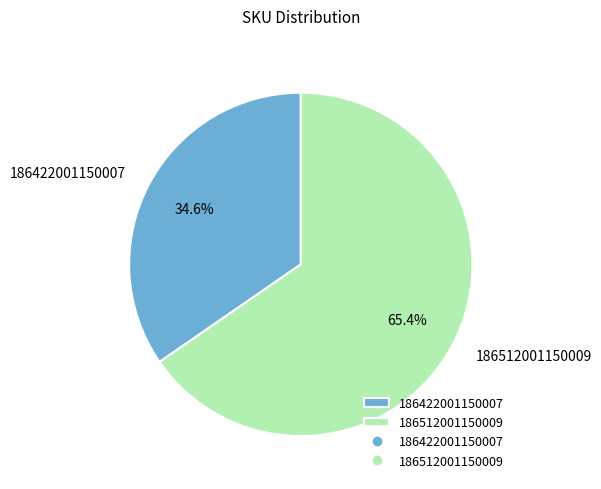

To the nearest percent, what is the difference between the largest and smallest slice percentages?

31%